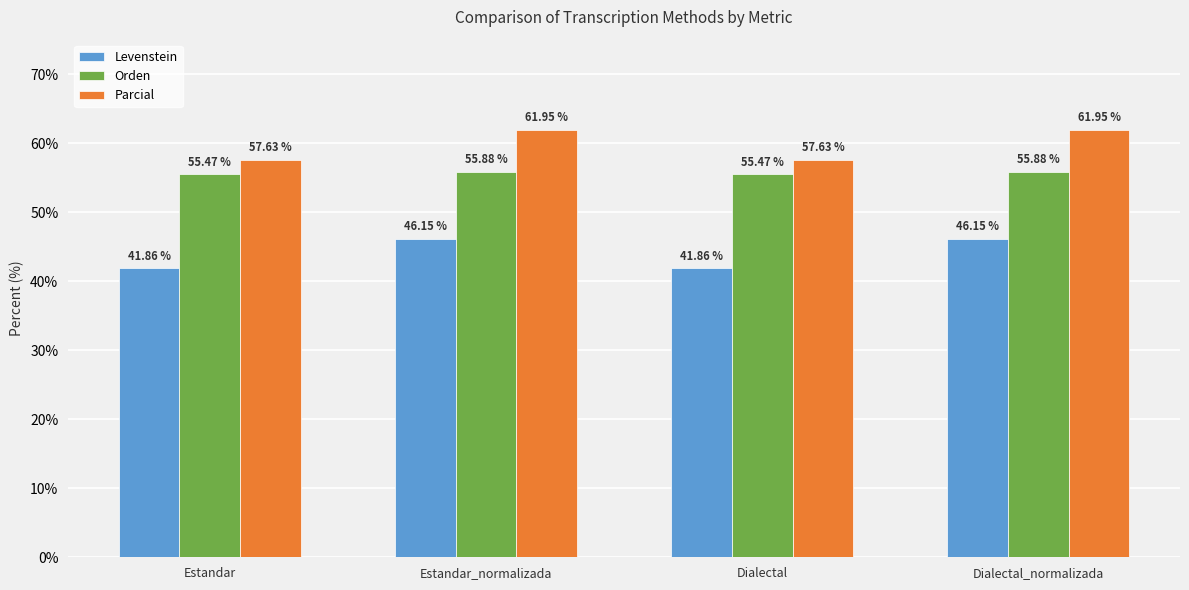

What is the label of the 3rd bar from the right?

Estandar_normalizada